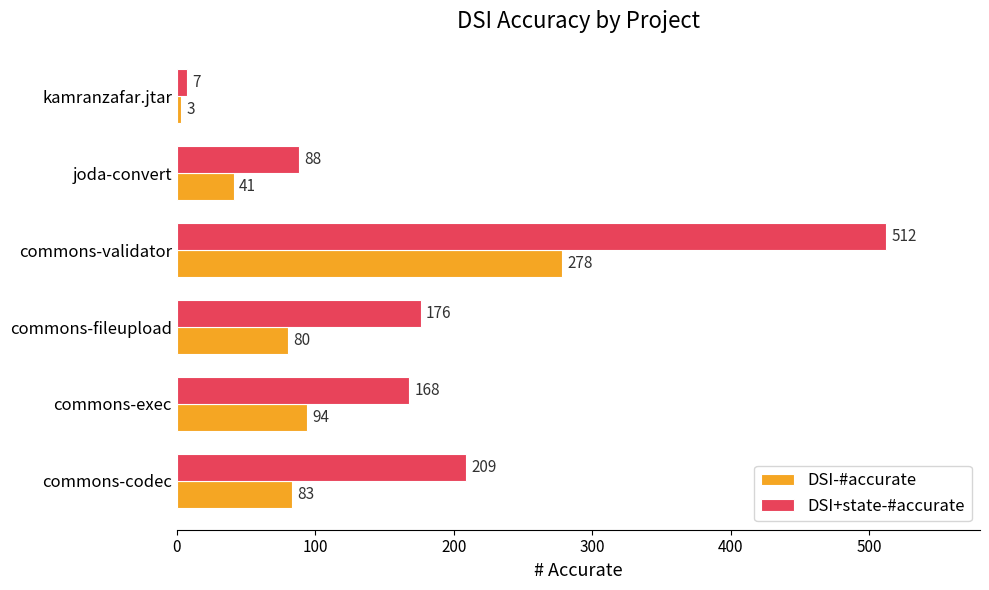

What is the sum of all DSI-#accurate values?

579